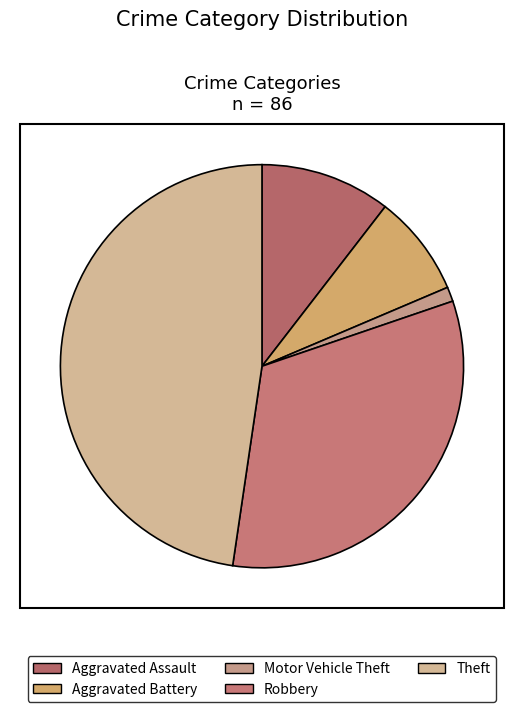

How many slices are in this pie chart?

5